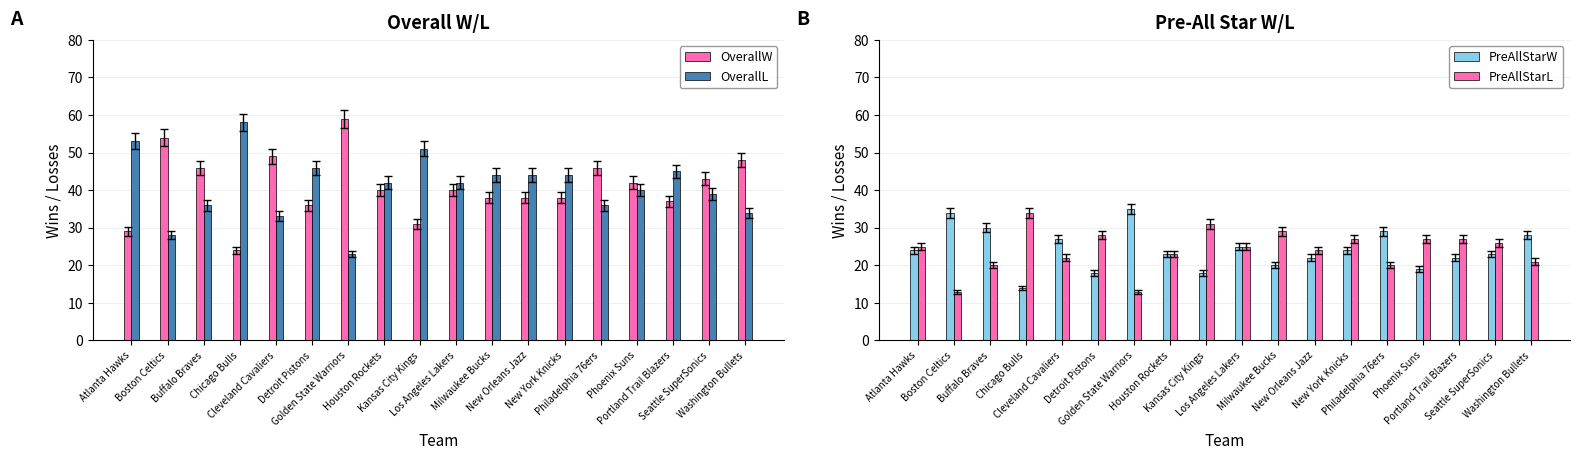

Reading left to right, transcribe all the data shown in this chart.

OverallW: Atlanta Hawks=29	Boston Celtics=54	Buffalo Braves=46	Chicago Bulls=24	Cleveland Cavaliers=49	Detroit Pistons=36	Golden State Warriors=59	Houston Rockets=40	Kansas City Kings=31	Los Angeles Lakers=40	Milwaukee Bucks=38	New Orleans Jazz=38	New York Knicks=38	Philadelphia 76ers=46	Phoenix Suns=42	Portland Trail Blazers=37	Seattle SuperSonics=43	Washington Bullets=48
OverallL: Atlanta Hawks=53	Boston Celtics=28	Buffalo Braves=36	Chicago Bulls=58	Cleveland Cavaliers=33	Detroit Pistons=46	Golden State Warriors=23	Houston Rockets=42	Kansas City Kings=51	Los Angeles Lakers=42	Milwaukee Bucks=44	New Orleans Jazz=44	New York Knicks=44	Philadelphia 76ers=36	Phoenix Suns=40	Portland Trail Blazers=45	Seattle SuperSonics=39	Washington Bullets=34
PreAllStarW: Atlanta Hawks=24	Boston Celtics=34	Buffalo Braves=30	Chicago Bulls=14	Cleveland Cavaliers=27	Detroit Pistons=18	Golden State Warriors=35	Houston Rockets=23	Kansas City Kings=18	Los Angeles Lakers=25	Milwaukee Bucks=20	New Orleans Jazz=22	New York Knicks=24	Philadelphia 76ers=29	Phoenix Suns=19	Portland Trail Blazers=22	Seattle SuperSonics=23	Washington Bullets=28
PreAllStarL: Atlanta Hawks=25	Boston Celtics=13	Buffalo Braves=20	Chicago Bulls=34	Cleveland Cavaliers=22	Detroit Pistons=28	Golden State Warriors=13	Houston Rockets=23	Kansas City Kings=31	Los Angeles Lakers=25	Milwaukee Bucks=29	New Orleans Jazz=24	New York Knicks=27	Philadelphia 76ers=20	Phoenix Suns=27	Portland Trail Blazers=27	Seattle SuperSonics=26	Washington Bullets=21